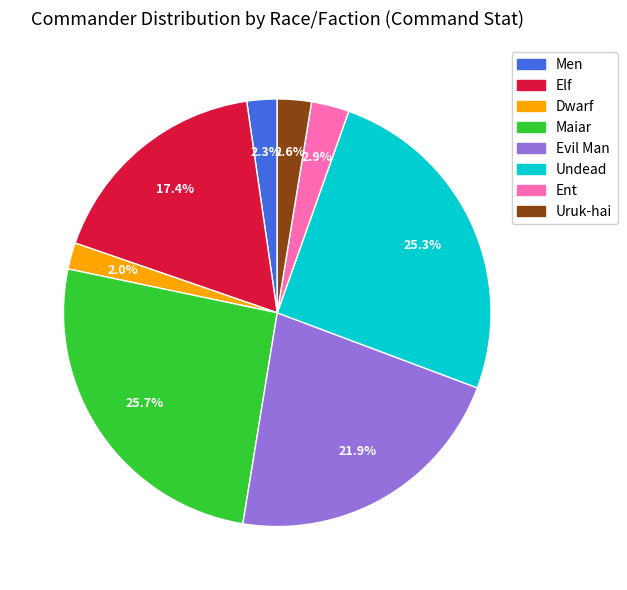

Between Men and Evil Man, which is larger?

Evil Man